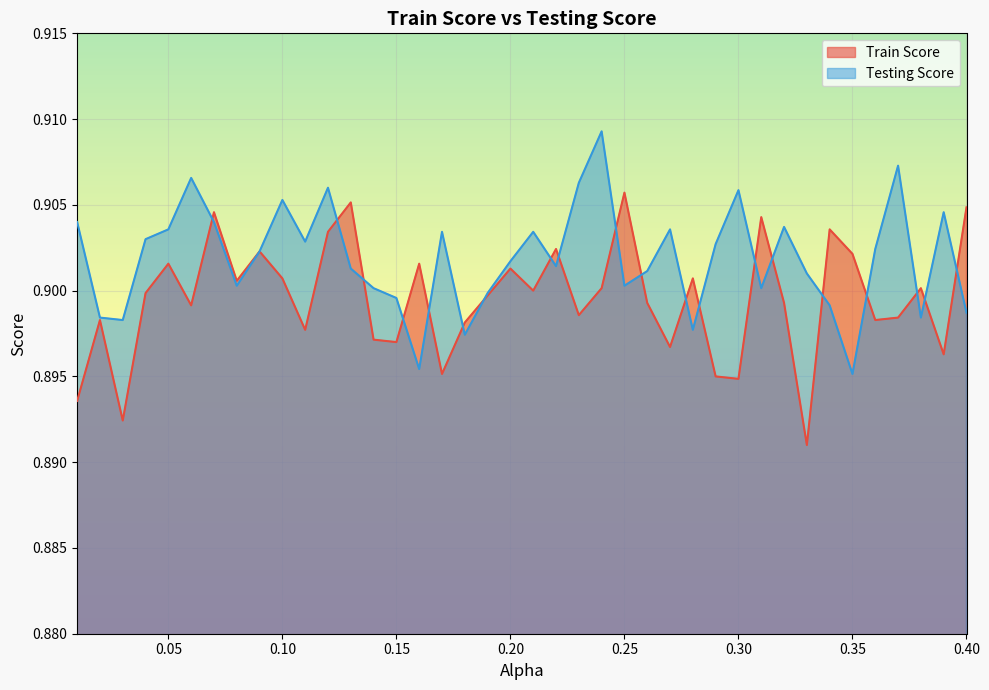

The value of Train Score at 0.38 is 0.9. True or false?

True